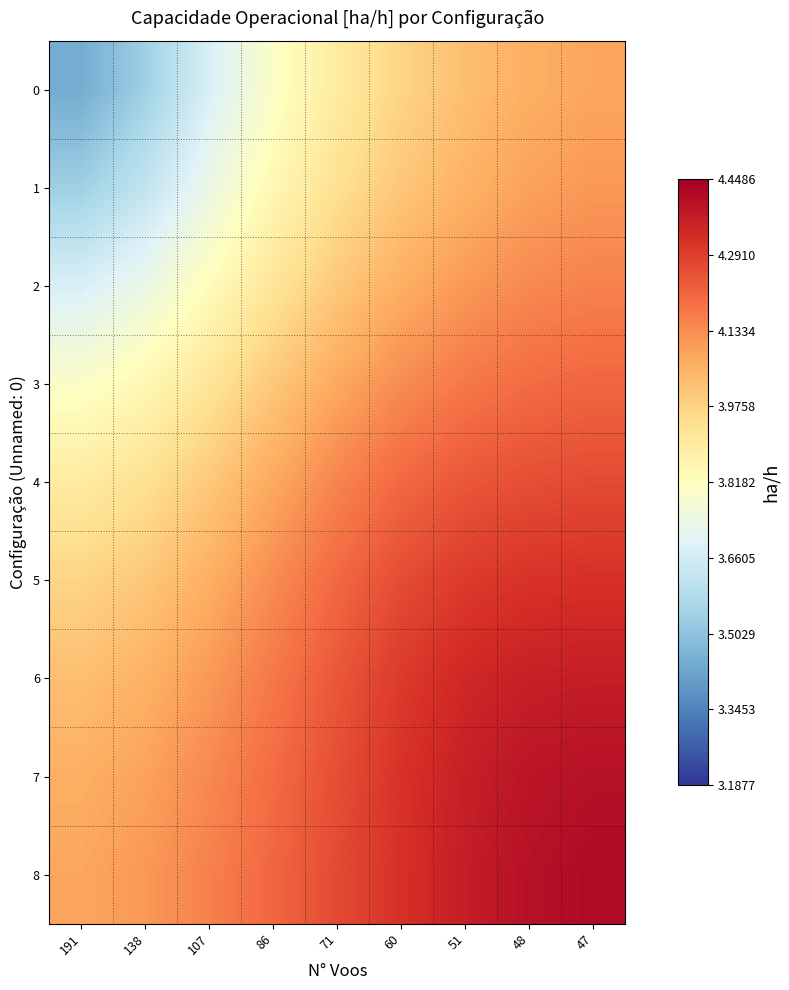

Which series has the largest total across all categories?

8